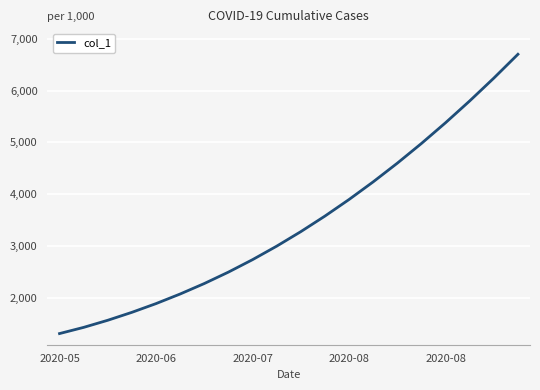

What is the minimum value shown in the chart?

1315.1